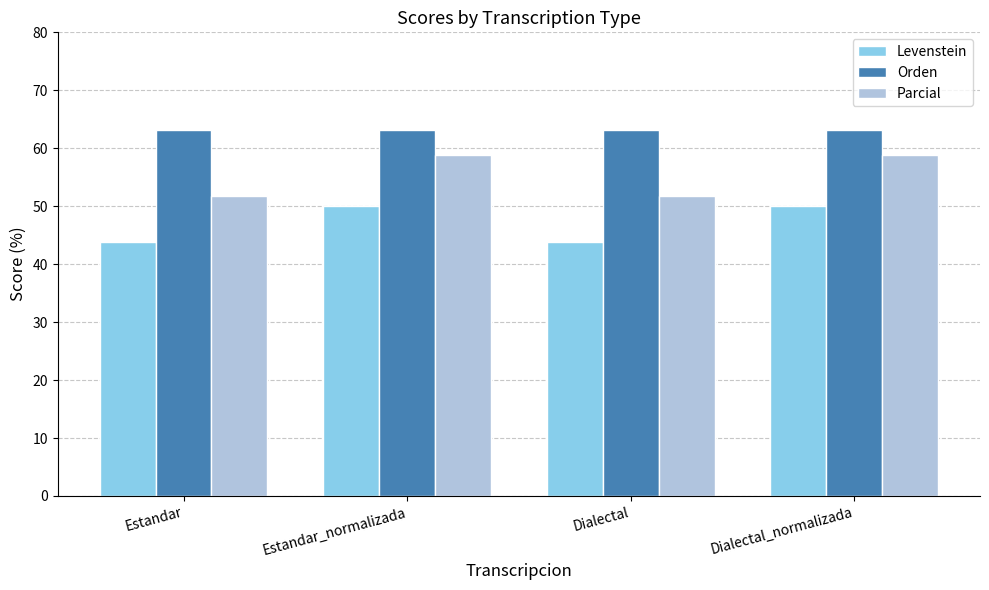

What is the total value across all series at Dialectal_normalizada?

172.0